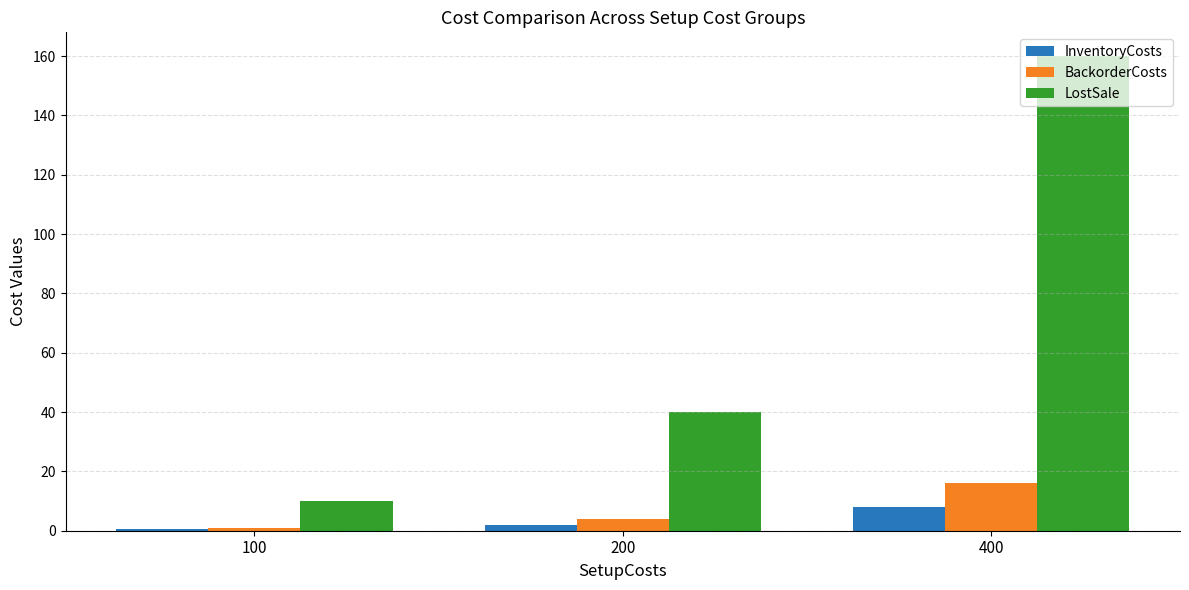

What is the approximate value of InventoryCosts at 400?

8.0